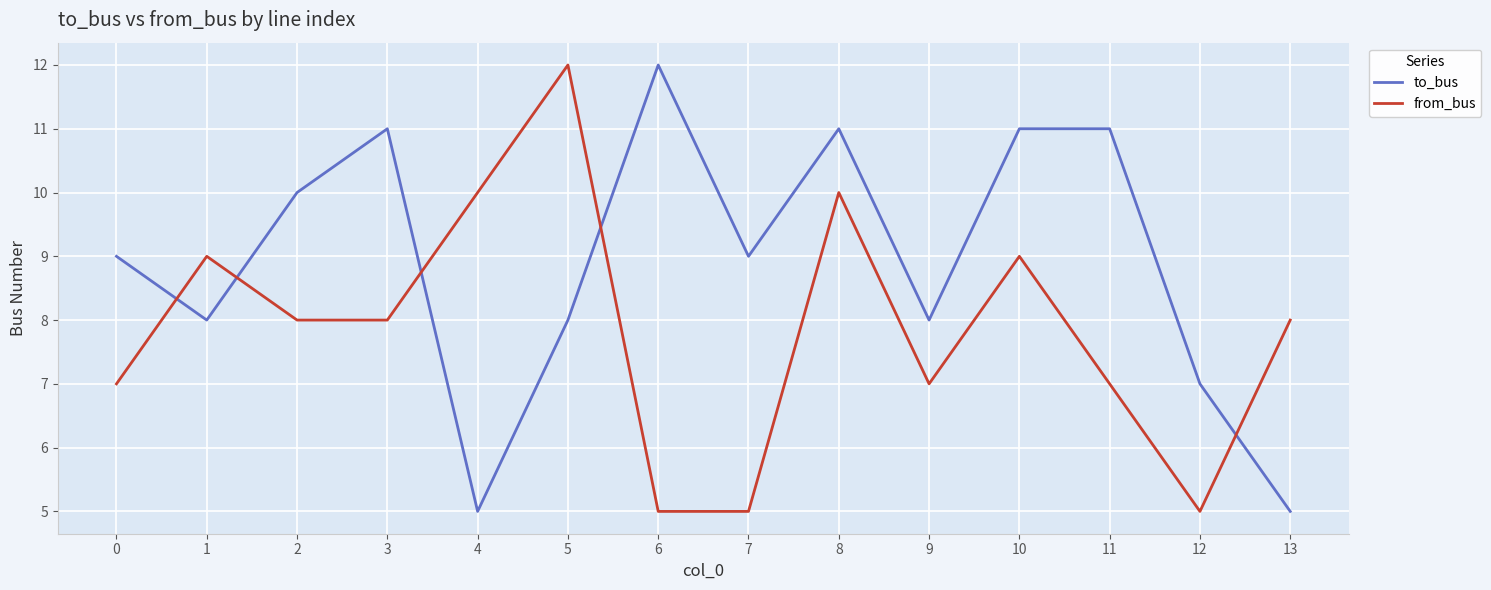

What value does the from_bus series have at 1?

9